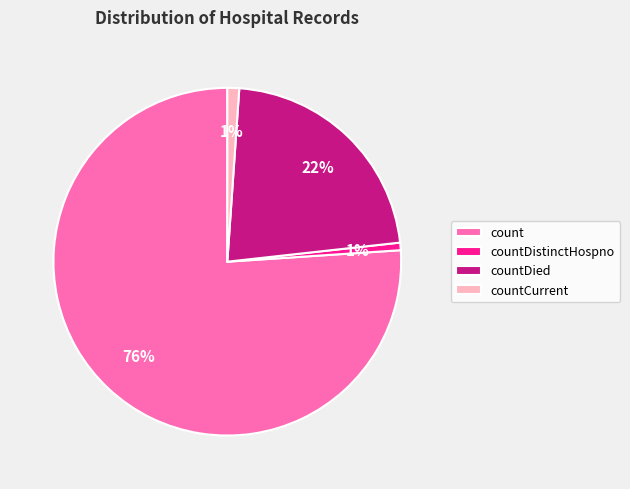

Is count the majority of the pie?

Yes